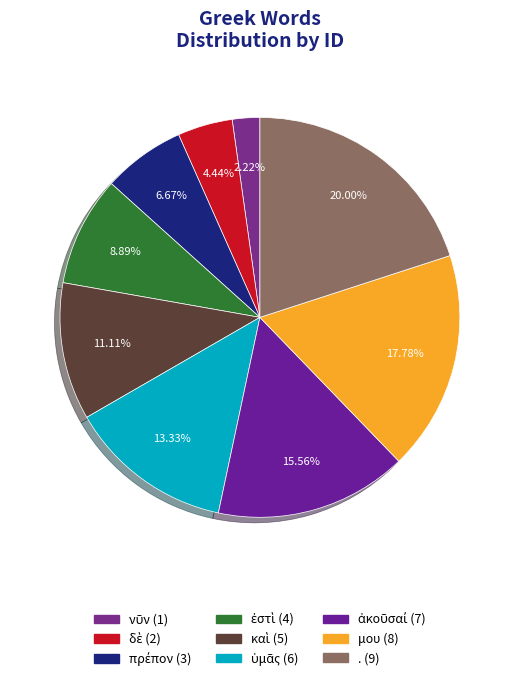

What percentage is the πρέπον slice, to the nearest percent?

7%